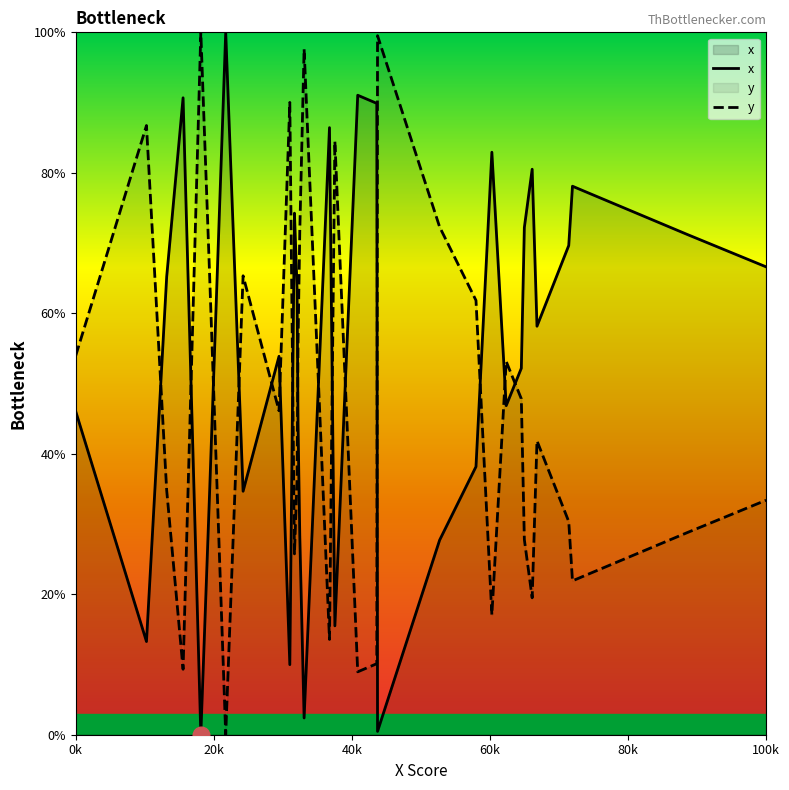

What are all the series names shown in the legend?

x, y